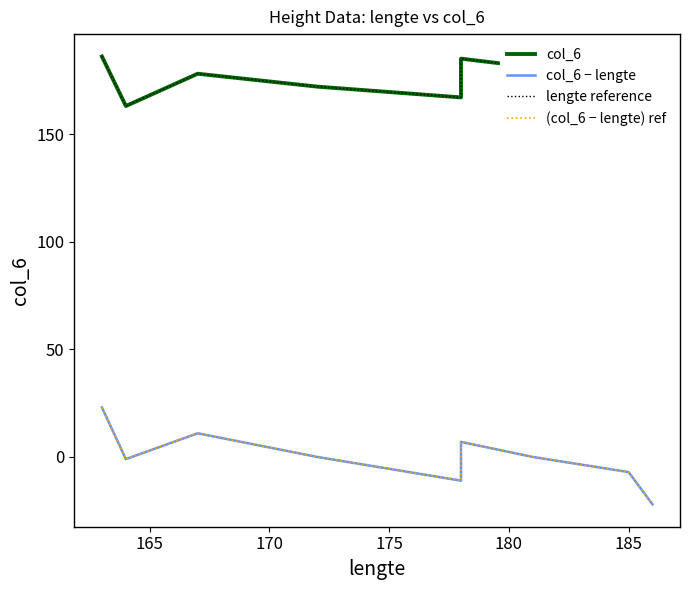

True or false: lengte reference has more than 2 points higher than both neighbors.

False